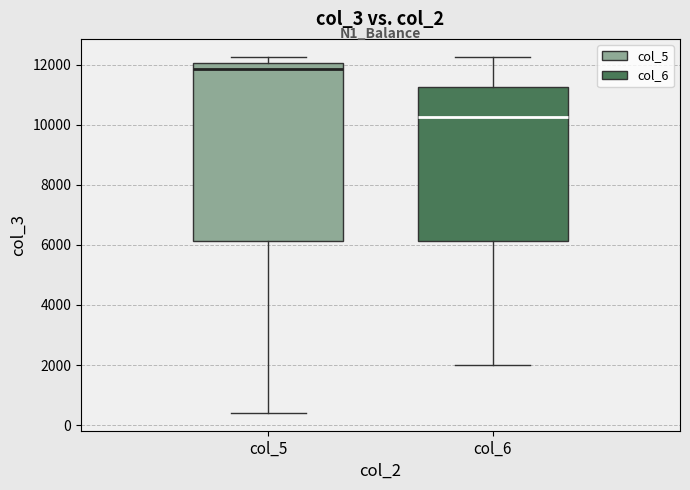

Which box is the tallest, from its lower edge to its upper edge?

col_5